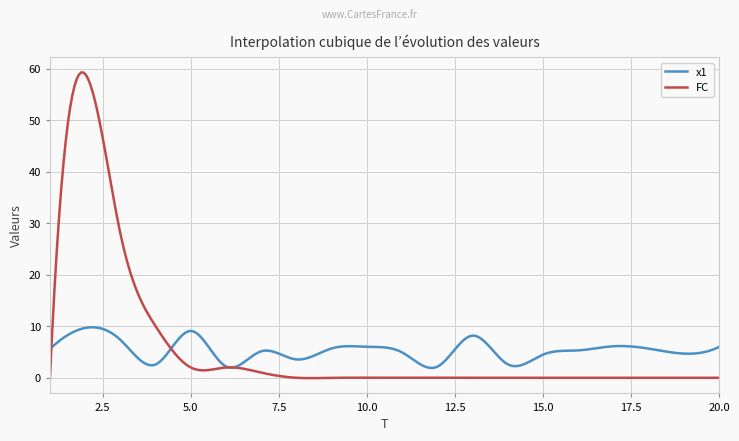

Does the chart display data point markers on the line(s)?

No